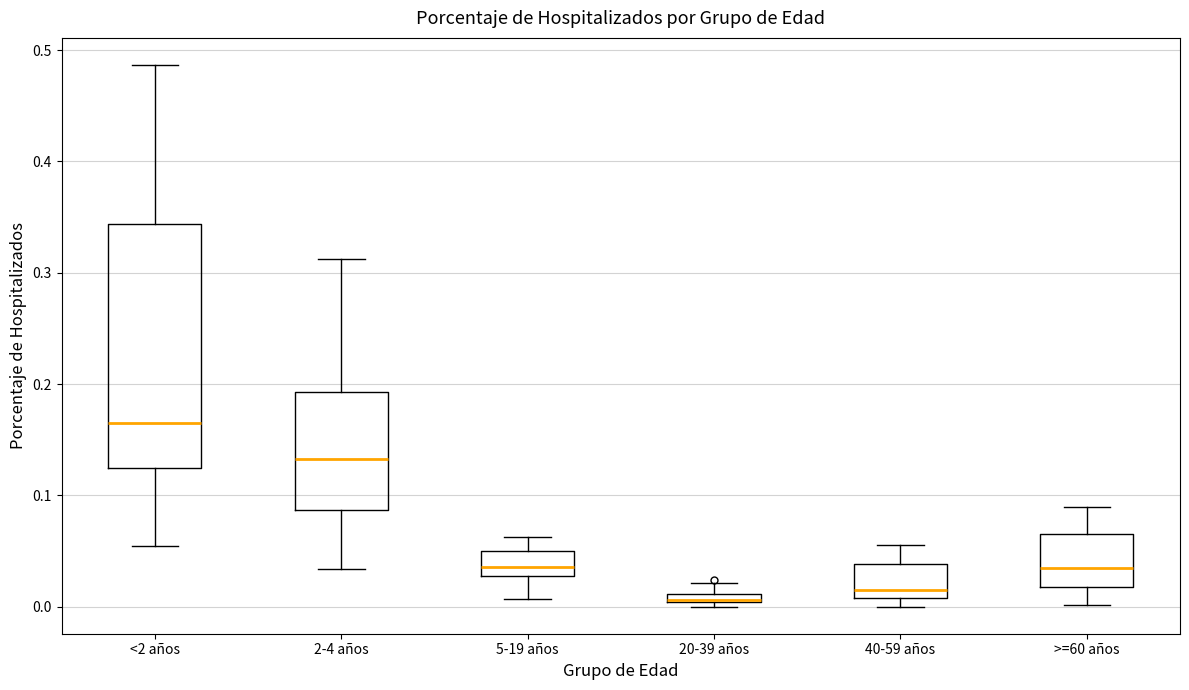

Where is the upper edge of the box for <2 años on the y-axis? The values are not printed on the chart, so give them approximately, as read against the axis.

0.34